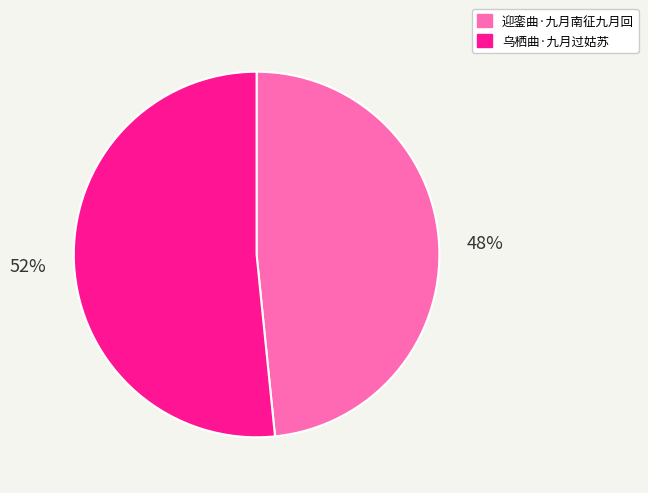

What percentage is the 迎銮曲·九月南征九月回 slice, to the nearest percent?

48%